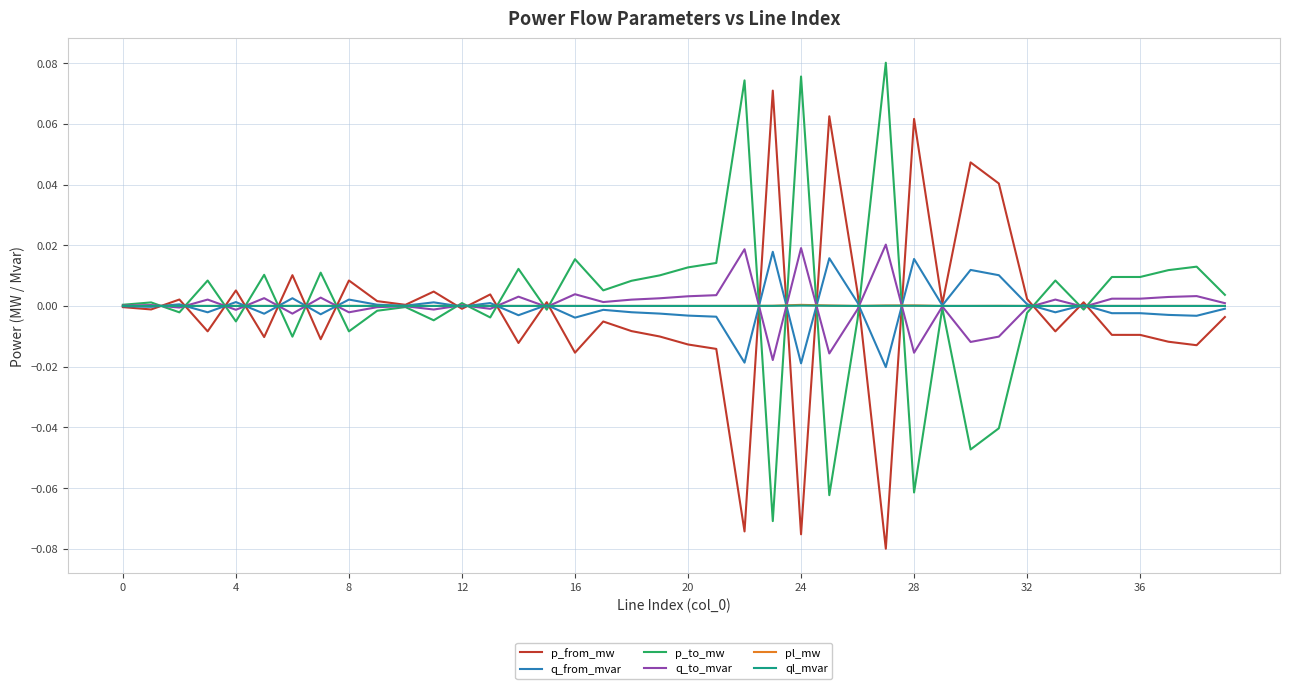

Which series has the largest total across all categories?

p_to_mw